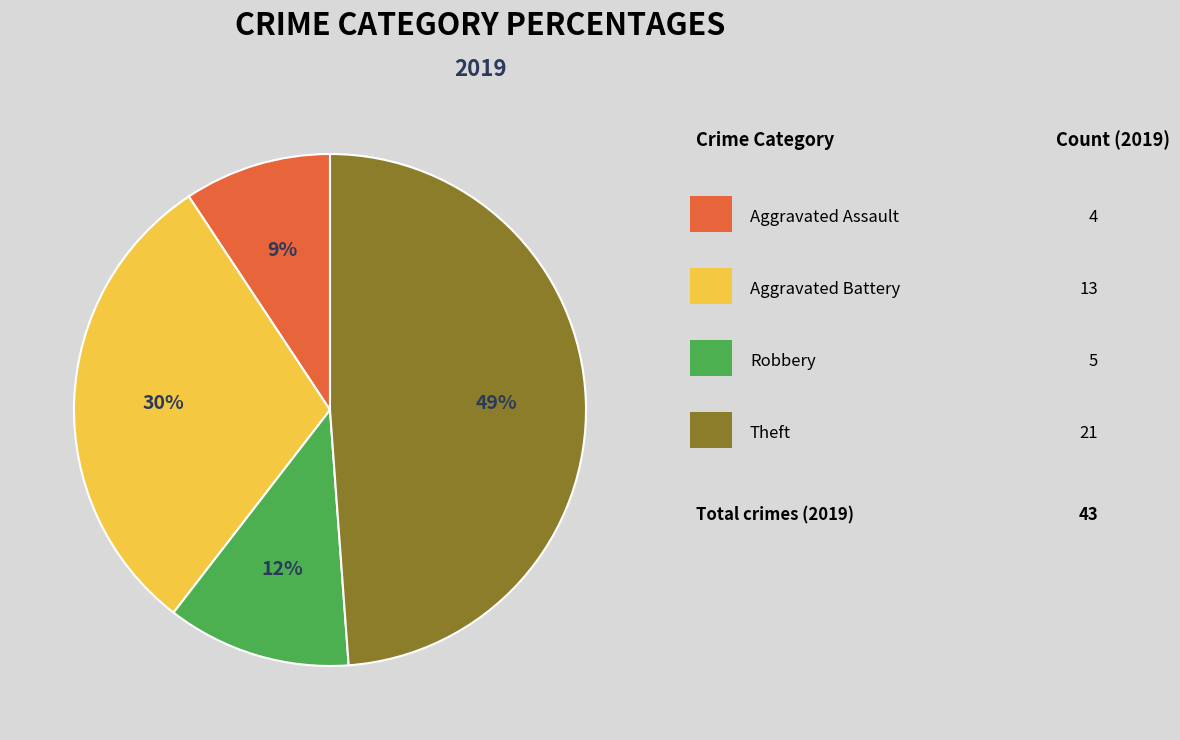

To the nearest percent, what is the average slice percentage?

25%